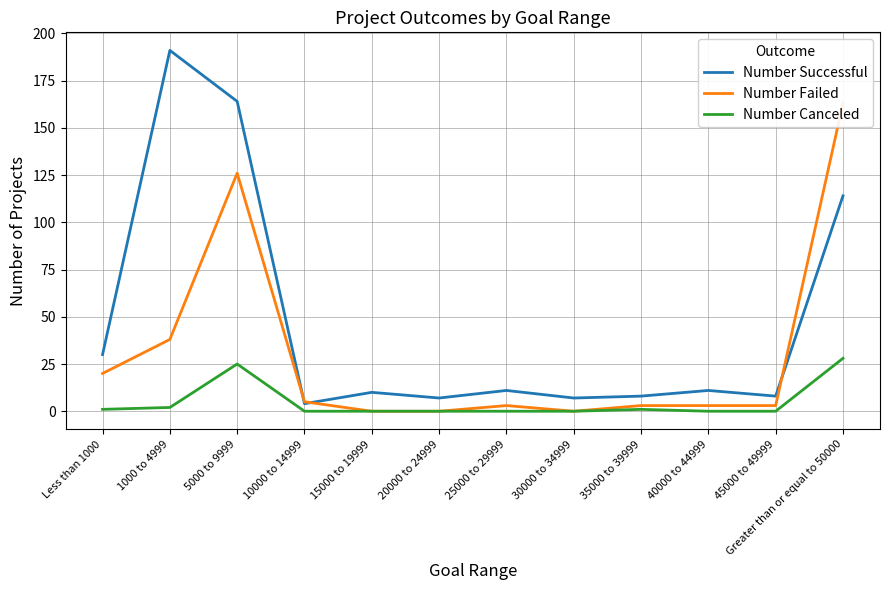

What is the label of the 9th point from the right?

10000 to 14999